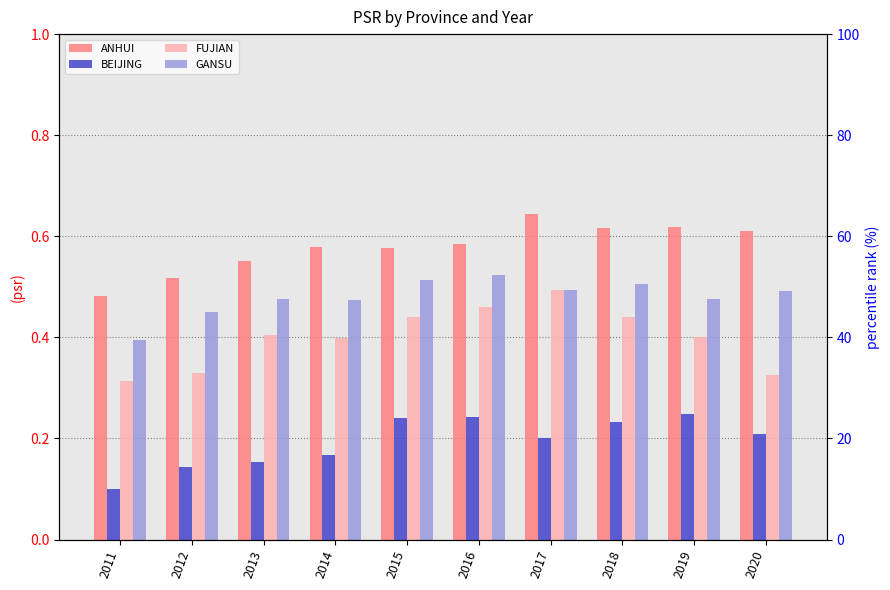

Are the bars grouped side by side (vs. stacked)?

Yes